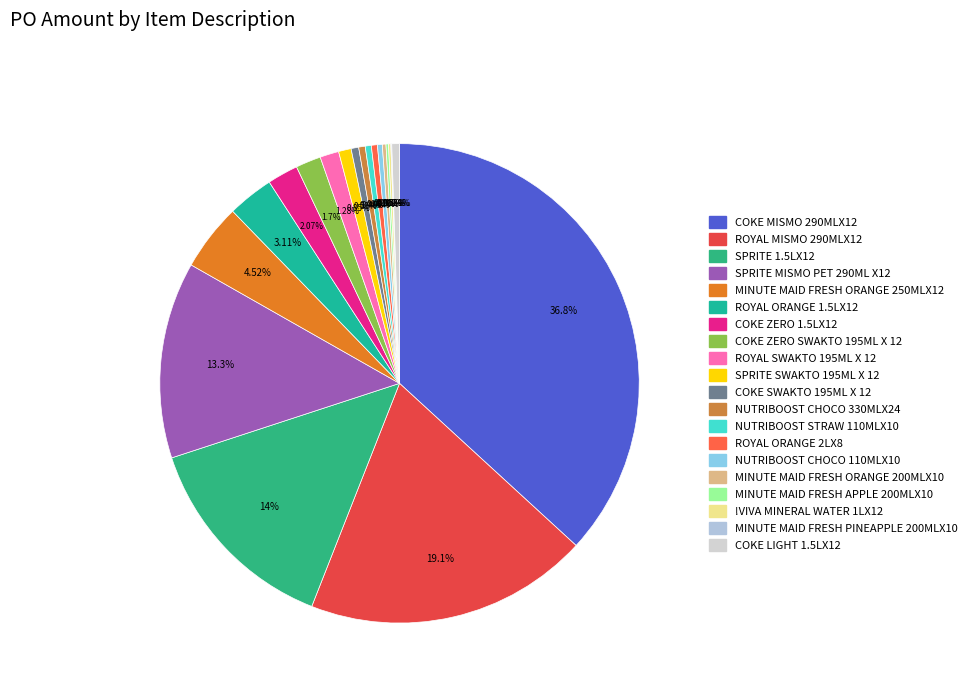

Does ROYAL ORANGE 2LX8 account for over 50% of the chart?

No